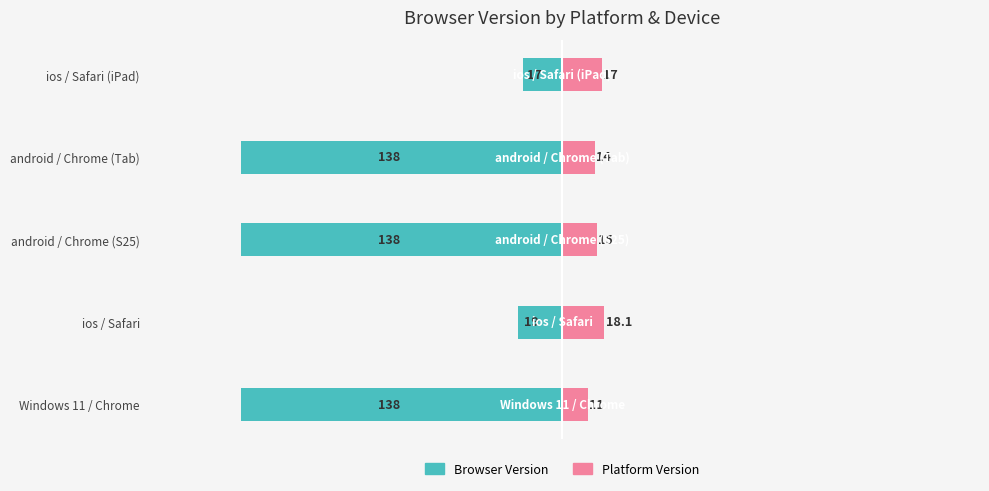

What is the value of the Browser Version bar at the 1st from the left?

-138.0